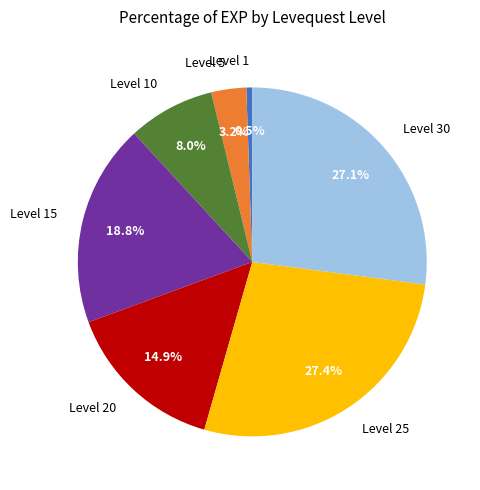

Approximately how many times larger is the value at Level 10 compared to Level 25?

0.3